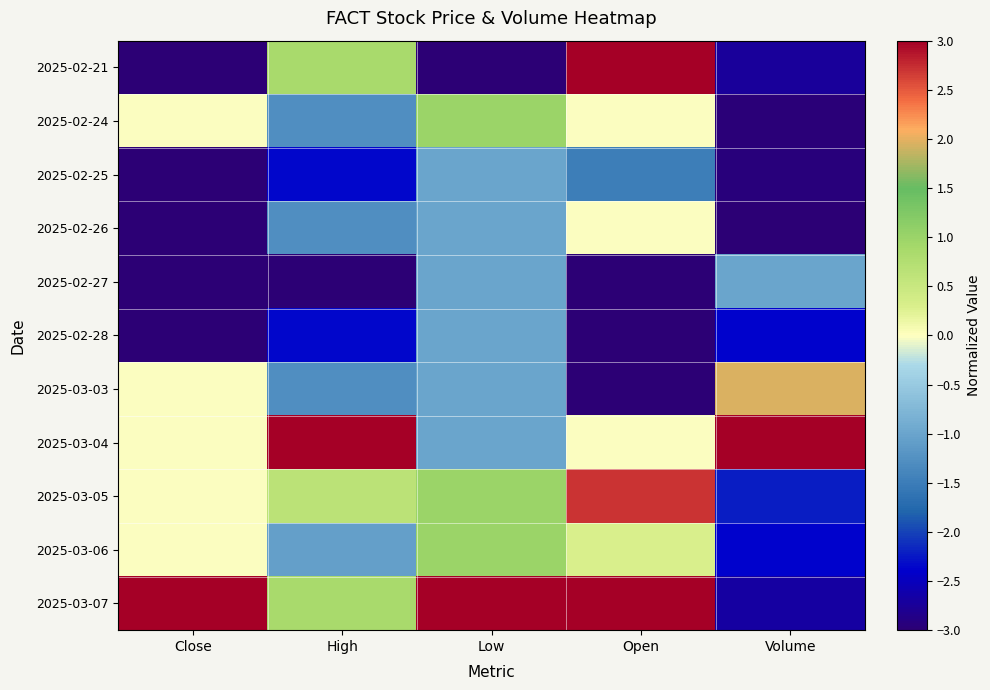

Reading left to right, list all the values displayed in this chart.

2025-02-21: Close=-3.0	High=0.9	Low=-3.0	Open=3.0	Volume=-2.7
2025-02-24: Close=-0.0	High=-1.3	Low=1.0	Open=-0.0	Volume=-3.0
2025-02-25: Close=-3.0	High=-2.4	Low=-1.0	Open=-1.5	Volume=-2.9
2025-02-26: Close=-3.0	High=-1.3	Low=-1.0	Open=-0.0	Volume=-3.0
2025-02-27: Close=-3.0	High=-3.0	Low=-1.0	Open=-3.0	Volume=-1.0
2025-02-28: Close=-3.0	High=-2.4	Low=-1.0	Open=-3.0	Volume=-2.4
2025-03-03: Close=-0.0	High=-1.3	Low=-1.0	Open=-3.0	Volume=2.0
2025-03-04: Close=-0.0	High=3.0	Low=-1.0	Open=-0.0	Volume=3.0
2025-03-05: Close=-0.0	High=0.6	Low=1.0	Open=2.7	Volume=-2.2
2025-03-06: Close=-0.0	High=-1.1	Low=1.0	Open=0.3	Volume=-2.4
2025-03-07: Close=3.0	High=0.9	Low=3.0	Open=3.0	Volume=-2.7